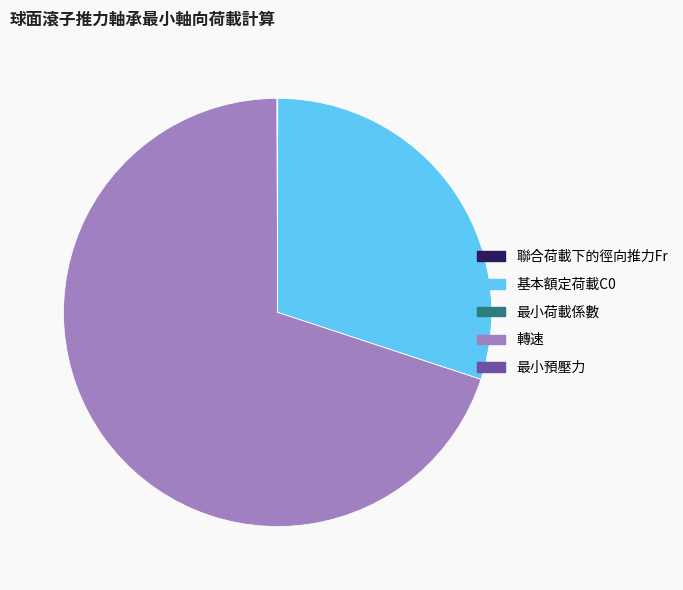

Is there a majority slice in this chart?

Yes